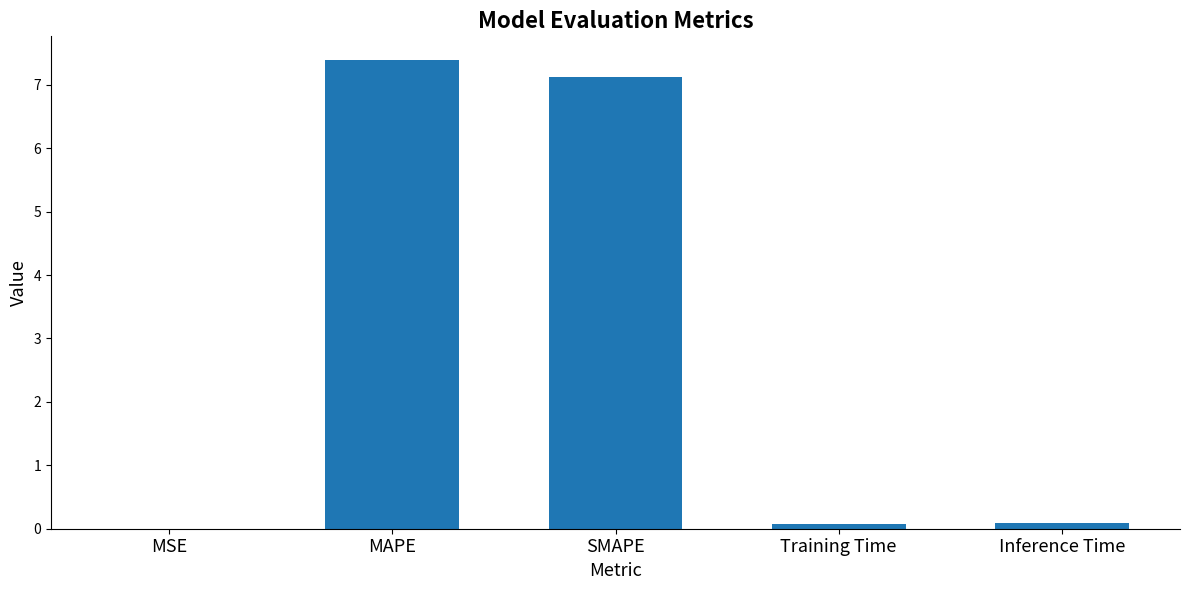

What is the greatest value displayed?

7.4